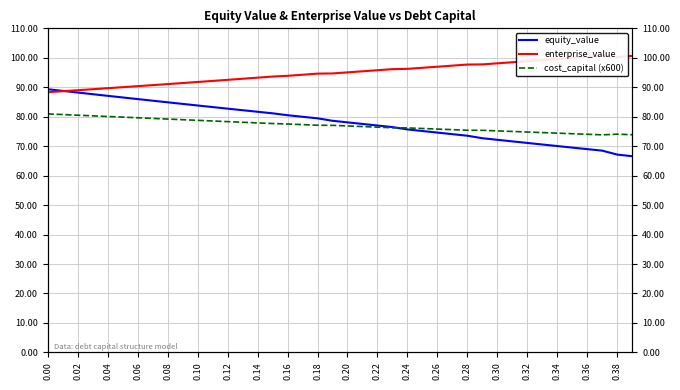

At which category does cost_capital (x600) reach its first local peak?

0.38